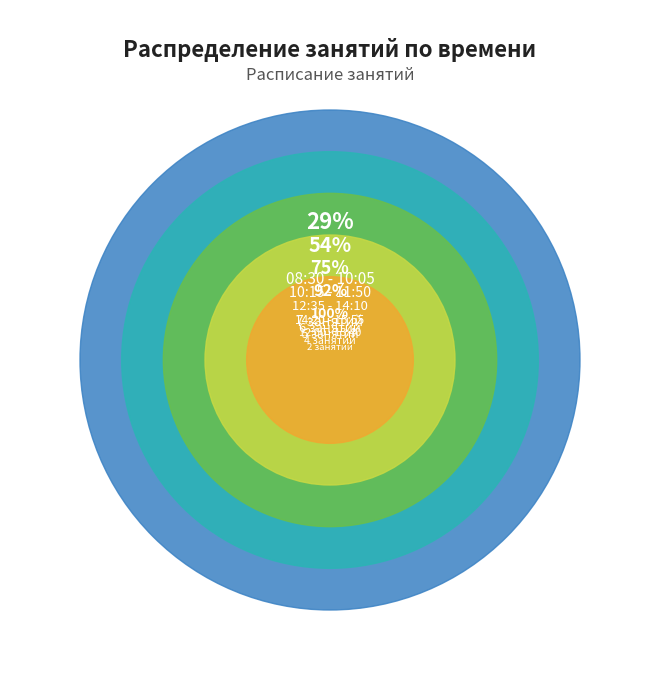

Is it true that 10:15 - 11:50 (2) is 9% of the pie?

False